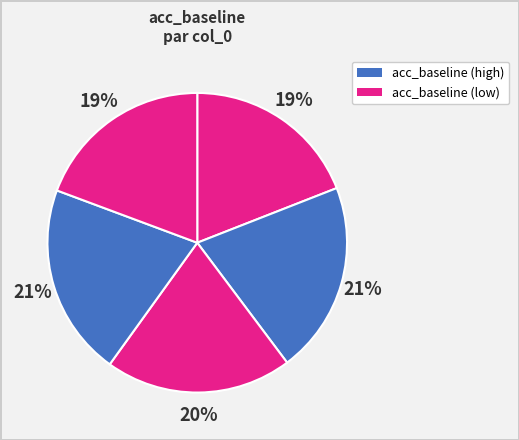

Which slice is the smallest?

1